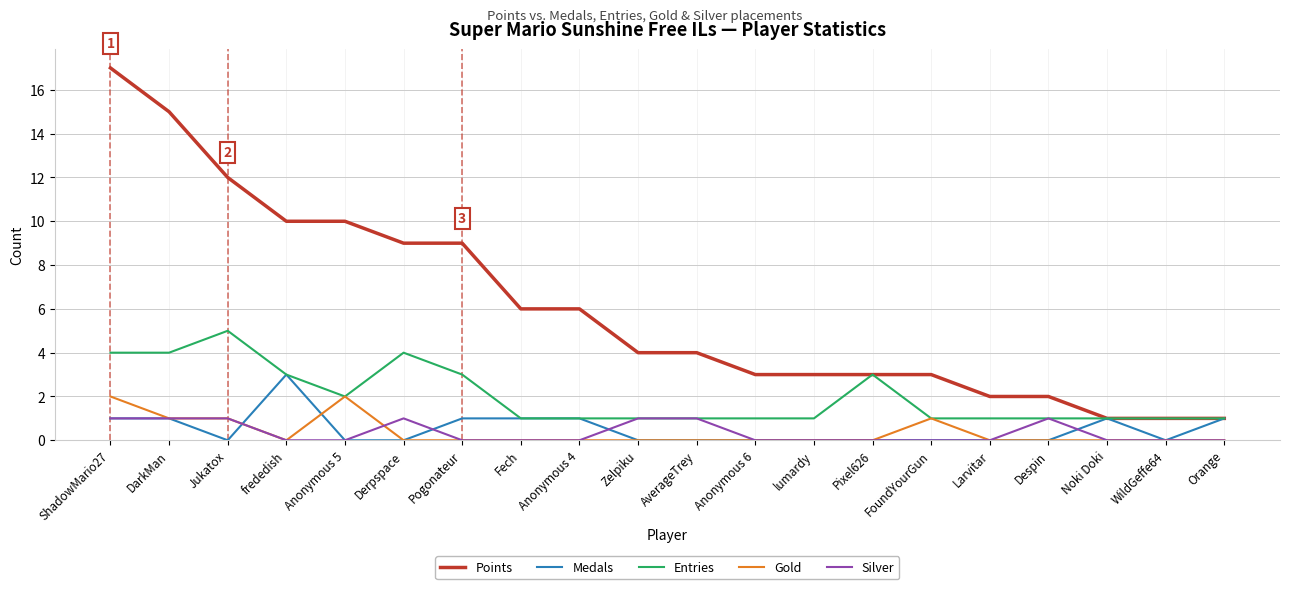

Reading left to right, what are all the values shown in this chart?

Points: ShadowMario27=17	DarkMan=15	Jukatox=12	frededish=10	Anonymous 5=10	Derpspace=9	Pogonateur=9	Fech=6	Anonymous 4=6	Zelpiku=4	AverageTrey=4	Anonymous 6=3	lumardy=3	Pixel626=3	FoundYourGun=3	Larvitar=2	Despin=2	Noki Doki=1	WildGeffe64=1	Orange=1
Medals: ShadowMario27=1	DarkMan=1	Jukatox=0	frededish=3	Anonymous 5=0	Derpspace=0	Pogonateur=1	Fech=1	Anonymous 4=1	Zelpiku=0	AverageTrey=0	Anonymous 6=0	lumardy=0	Pixel626=0	FoundYourGun=0	Larvitar=0	Despin=0	Noki Doki=1	WildGeffe64=0	Orange=1
Entries: ShadowMario27=4	DarkMan=4	Jukatox=5	frededish=3	Anonymous 5=2	Derpspace=4	Pogonateur=3	Fech=1	Anonymous 4=1	Zelpiku=1	AverageTrey=1	Anonymous 6=1	lumardy=1	Pixel626=3	FoundYourGun=1	Larvitar=1	Despin=1	Noki Doki=1	WildGeffe64=1	Orange=1
Gold: ShadowMario27=2	DarkMan=1	Jukatox=1	frededish=0	Anonymous 5=2	Derpspace=0	Pogonateur=0	Fech=0	Anonymous 4=0	Zelpiku=0	AverageTrey=0	Anonymous 6=0	lumardy=0	Pixel626=0	FoundYourGun=1	Larvitar=0	Despin=0	Noki Doki=0	WildGeffe64=0	Orange=0
Silver: ShadowMario27=1	DarkMan=1	Jukatox=1	frededish=0	Anonymous 5=0	Derpspace=1	Pogonateur=0	Fech=0	Anonymous 4=0	Zelpiku=1	AverageTrey=1	Anonymous 6=0	lumardy=0	Pixel626=0	FoundYourGun=0	Larvitar=0	Despin=1	Noki Doki=0	WildGeffe64=0	Orange=0